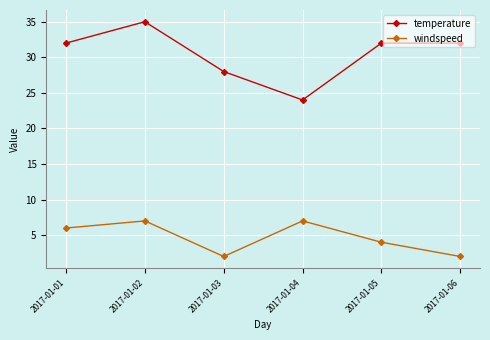

True or false: windspeed and temperature cross at least once.

False